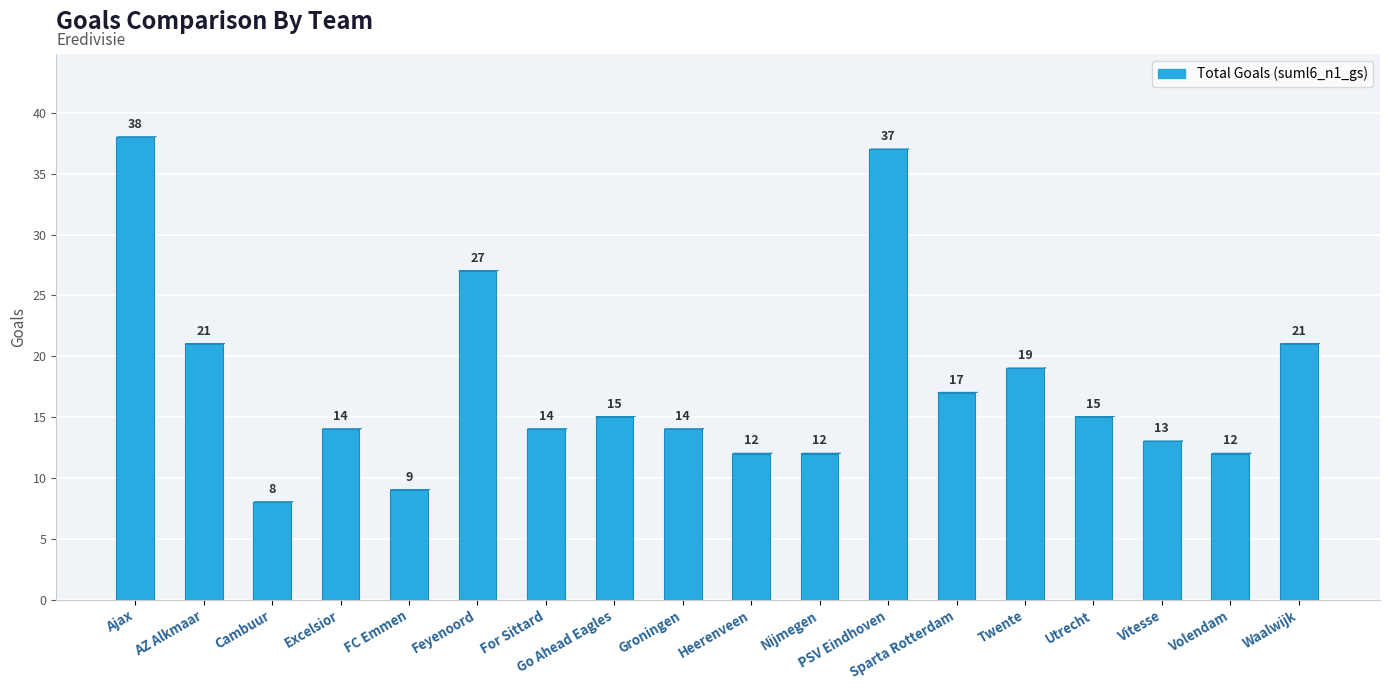

What is the sum of all values?

318